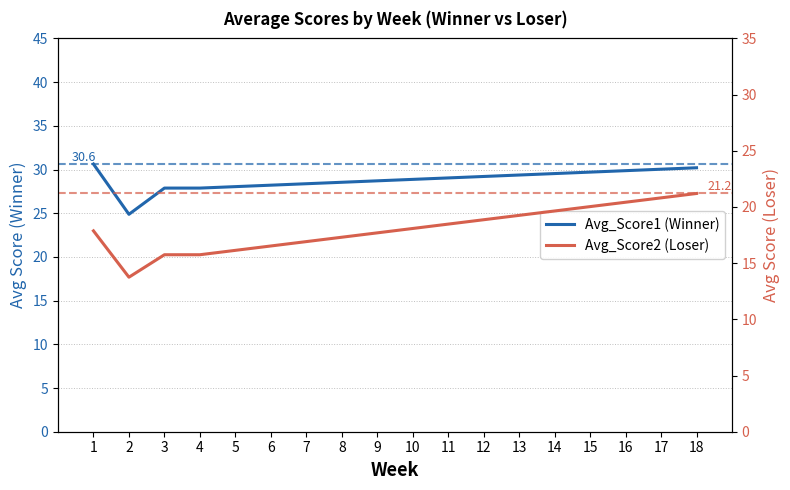

How many data points in Avg_Score2 (Loser) are above 18?

9